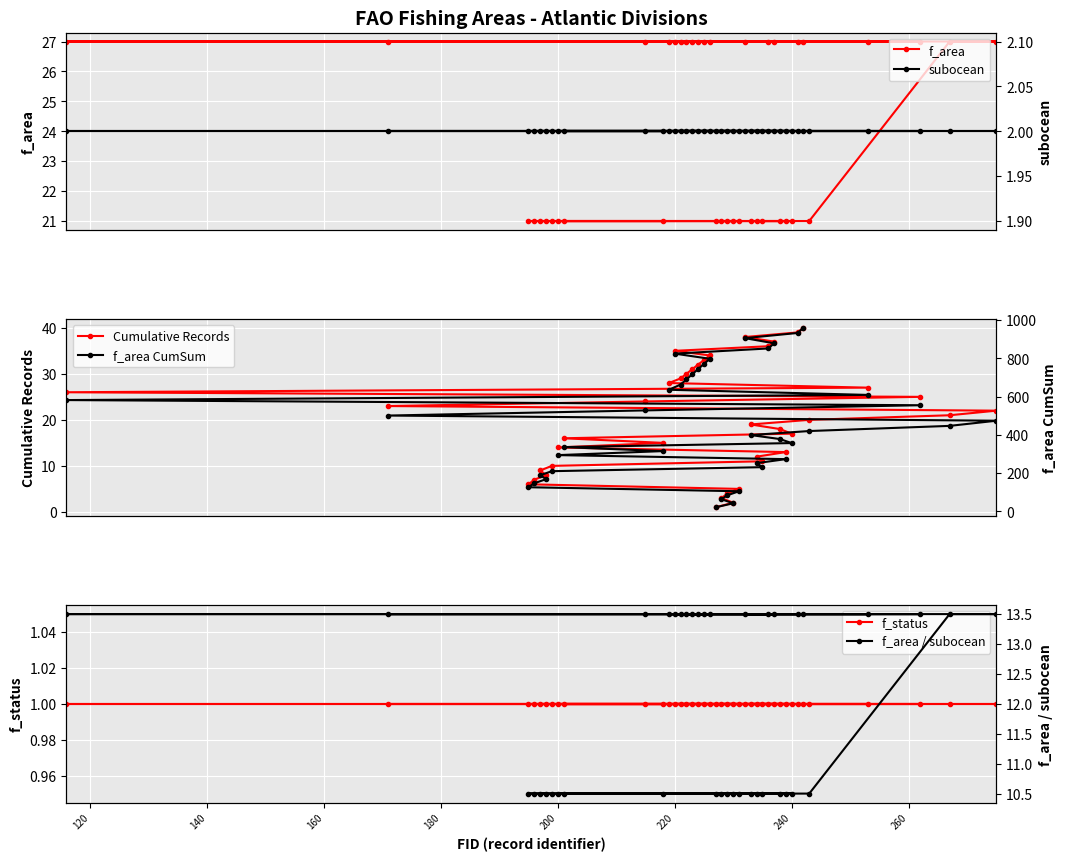

The f_area / subocean series shows 4.3 at 200. True or false?

False